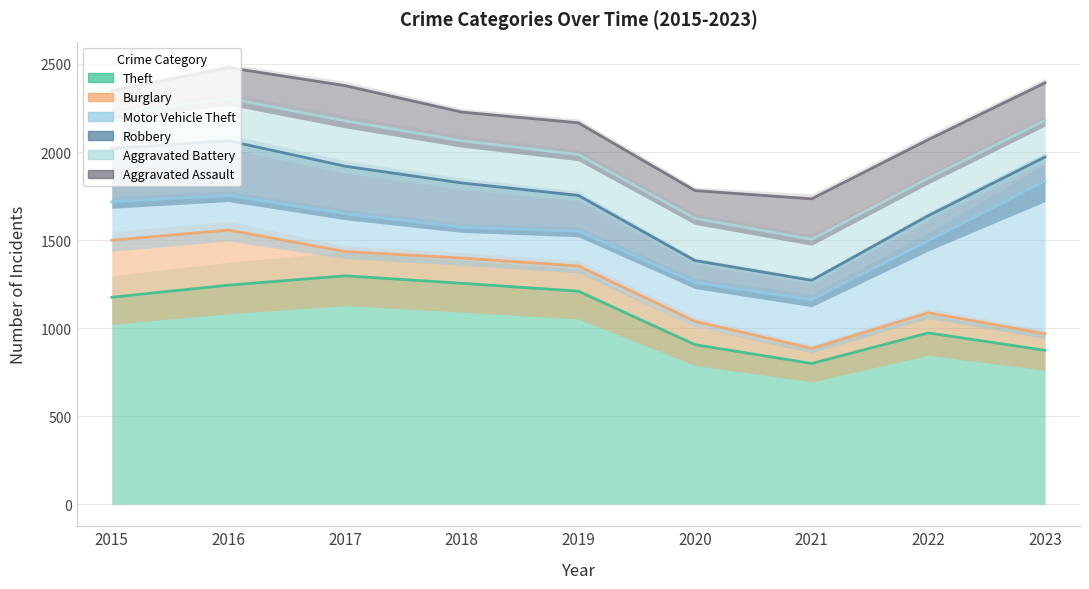

What is the difference between the maximum and minimum values in the Burglary series?

250